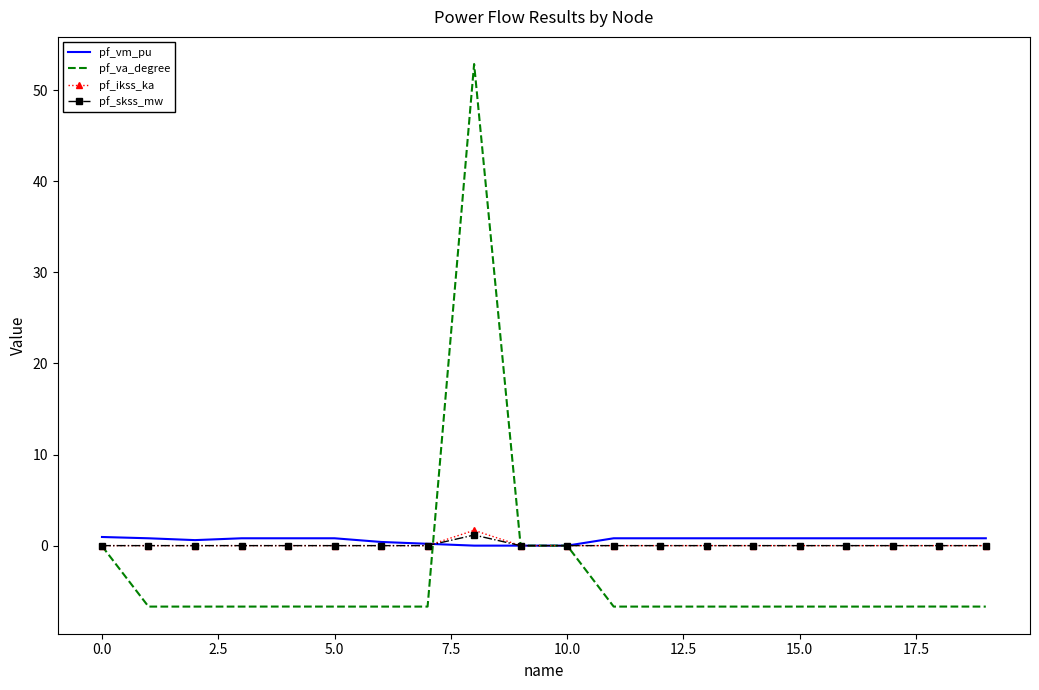

How many categories are shown in the chart?

20